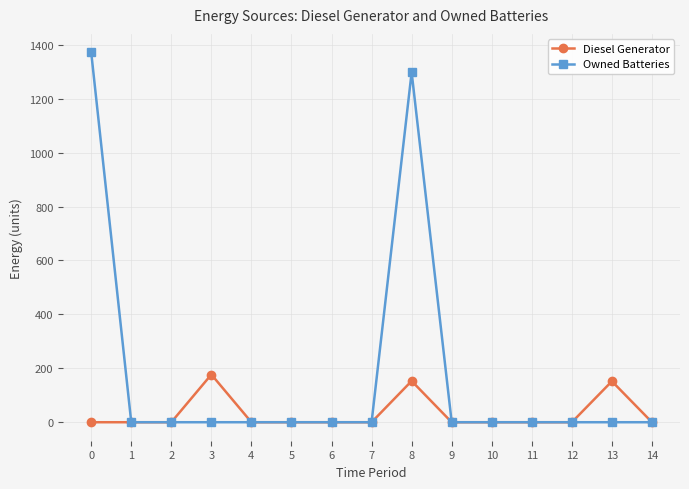

What is the maximum value shown in the chart?

1372